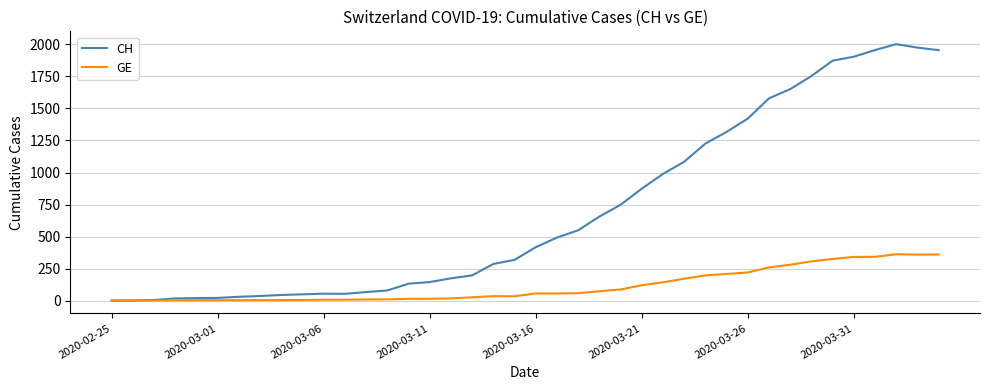

Rank the series by their average value, from highest to lowest.

CH, GE